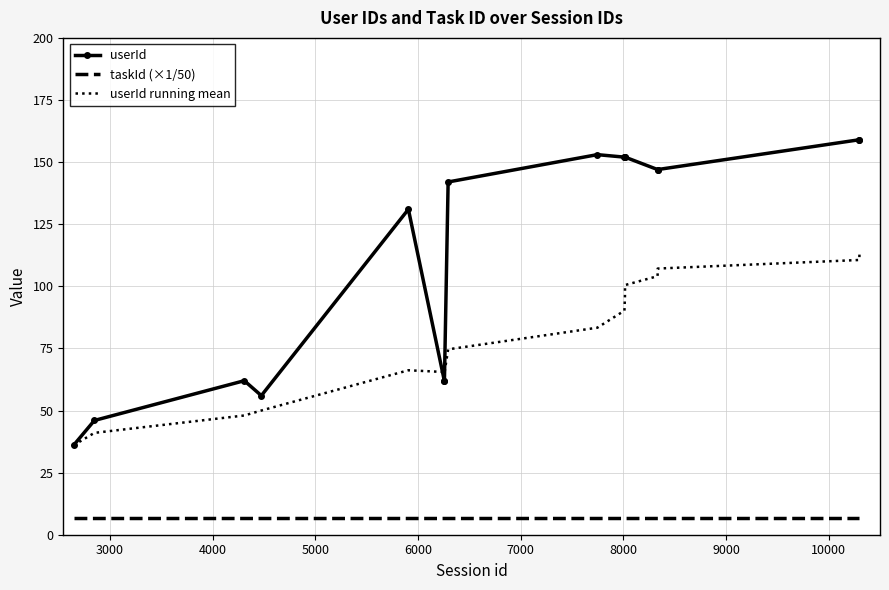

Which series has the largest total across all categories?

userId